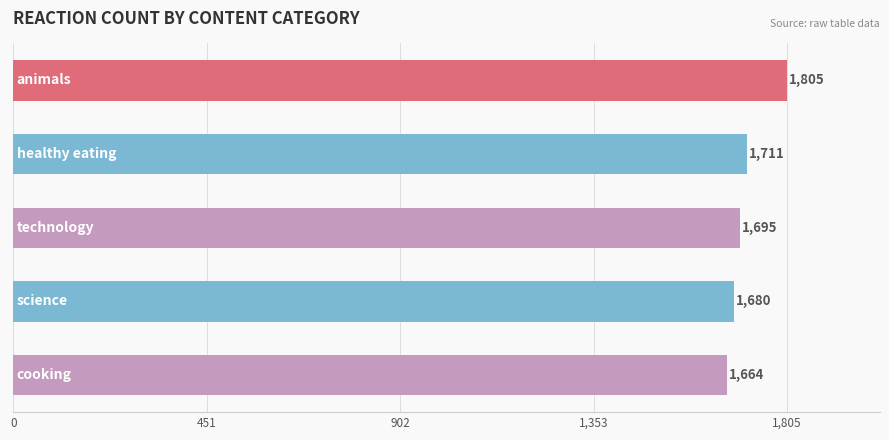

Reading top to bottom, extract all data points from this chart.

1805	1711	1695	1680	1664